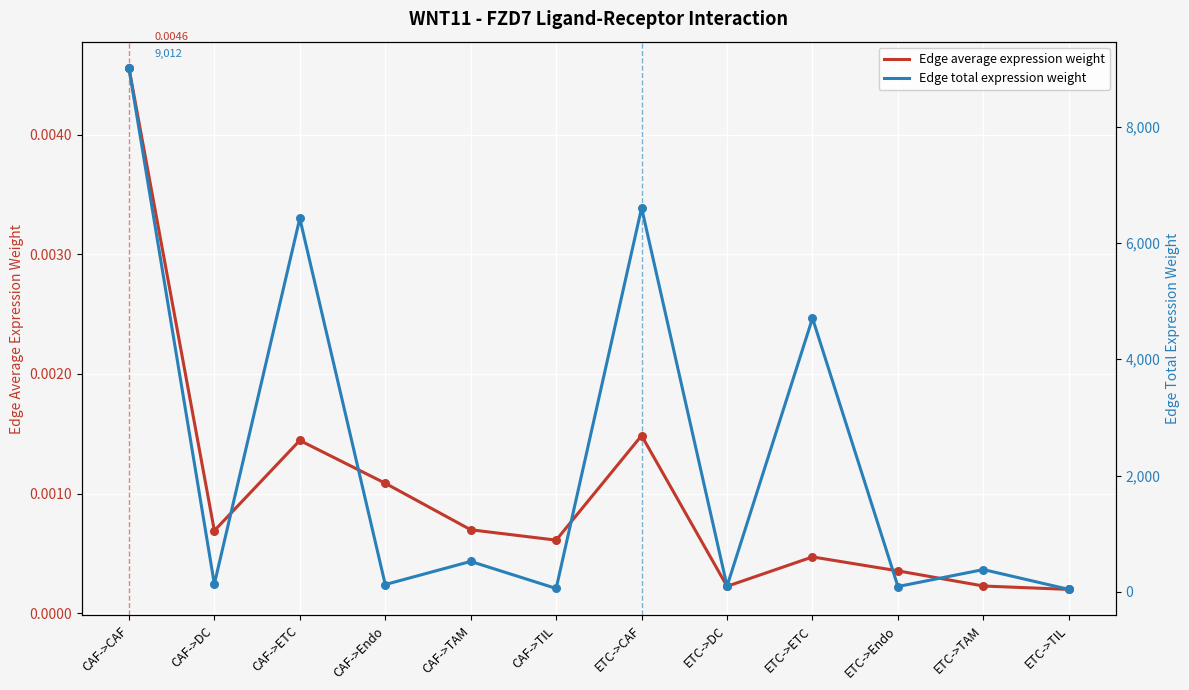

Is the value of Edge total expression weight at CAF->Endo greater than the value of Edge average expression weight at CAF->CAF?

Yes